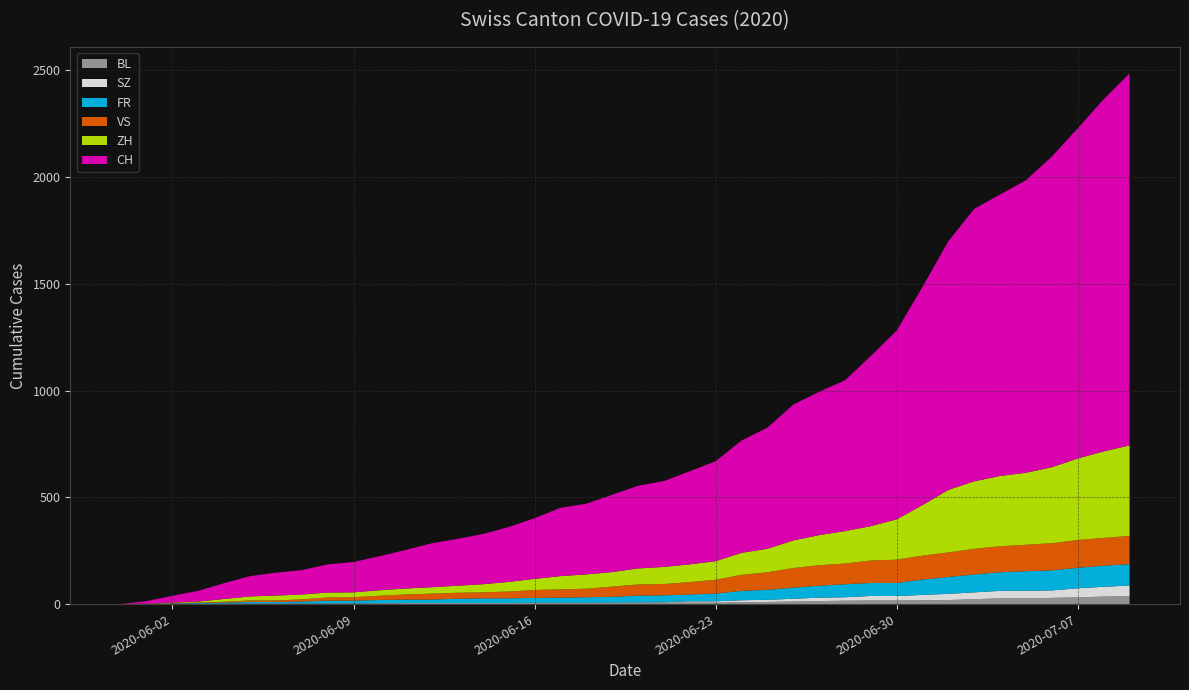

Reading right to left, extract all data points from this chart.

CH: 1742	1649	1546	1455	1370	1318	1276	1165	1022	884	797	706	671	636	567	526	468	436	402	387	362	331	320	284	257	235	219	205	180	159	142	132	114	107	95	74	50	32	12	0
ZH: 424	405	382	356	337	329	316	293	237	189	161	152	141	129	110	103	87	83	80	75	68	67	62	52	45	38	33	30	28	26	23	23	23	23	19	13	5	2	0	0
SZ: 49	46	42	35	35	35	32	29	25	21	21	16	16	13	10	9	6	6	2	2	2	1	1	1	1	1	1	1	1	0	0	0	0	0	0	0	0	0	0	0
VS: 132	130	130	127	124	122	120	115	112	109	105	97	96	92	82	75	65	58	53	52	48	40	39	37	32	28	28	28	24	20	16	15	10	7	7	4	2	2	1	0
FR: 100	99	96	94	92	87	84	79	72	61	61	61	56	52	47	44	36	32	32	32	27	26	24	23	22	22	20	16	16	15	13	13	9	7	7	5	3	2	0	0
BL: 38	35	32	29	27	27	23	19	18	17	17	16	14	12	10	9	7	7	7	6	5	5	5	5	4	4	4	4	4	4	3	3	3	3	3	2	2	1	1	0